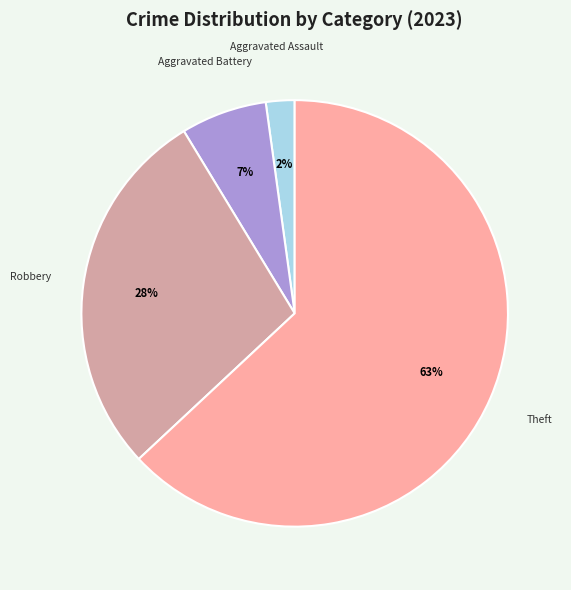

To the nearest percent, what is the average slice percentage?

25%